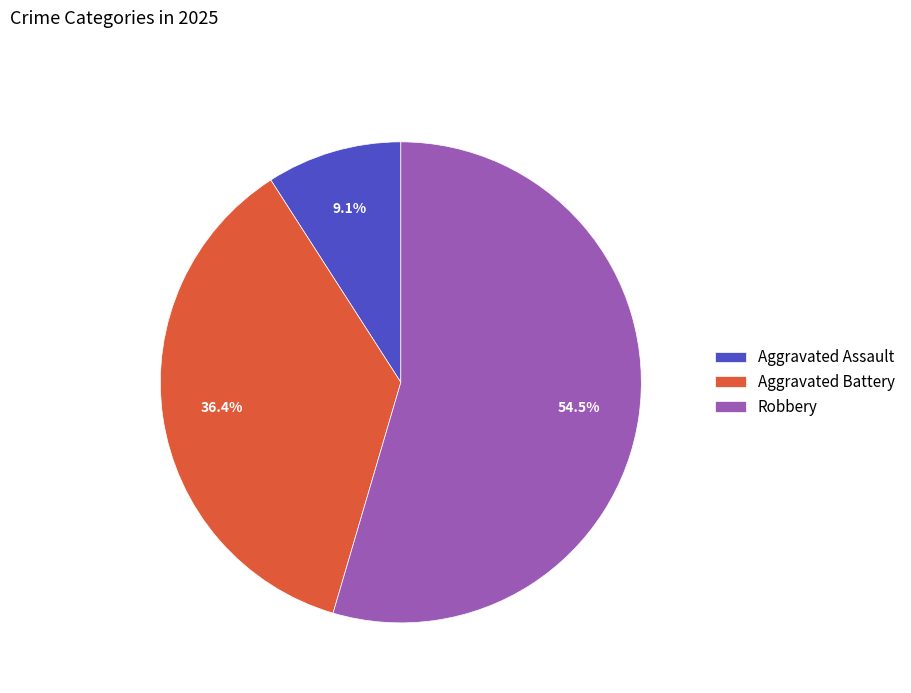

How much of the chart is everything except Robbery?

45.5%